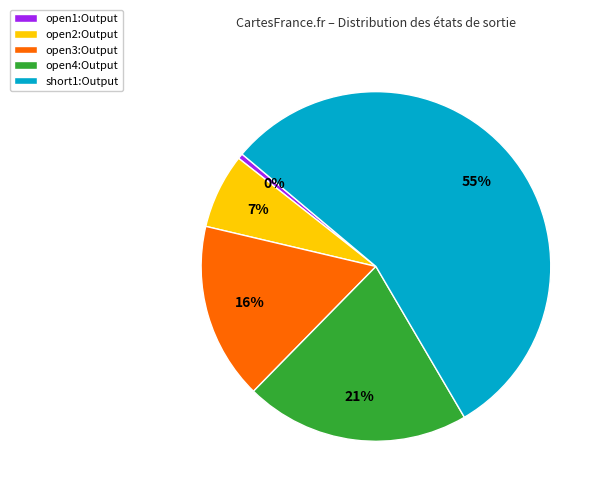

To the nearest percent, what is the difference between the open3:Output and short1:Output slice percentages?

39%